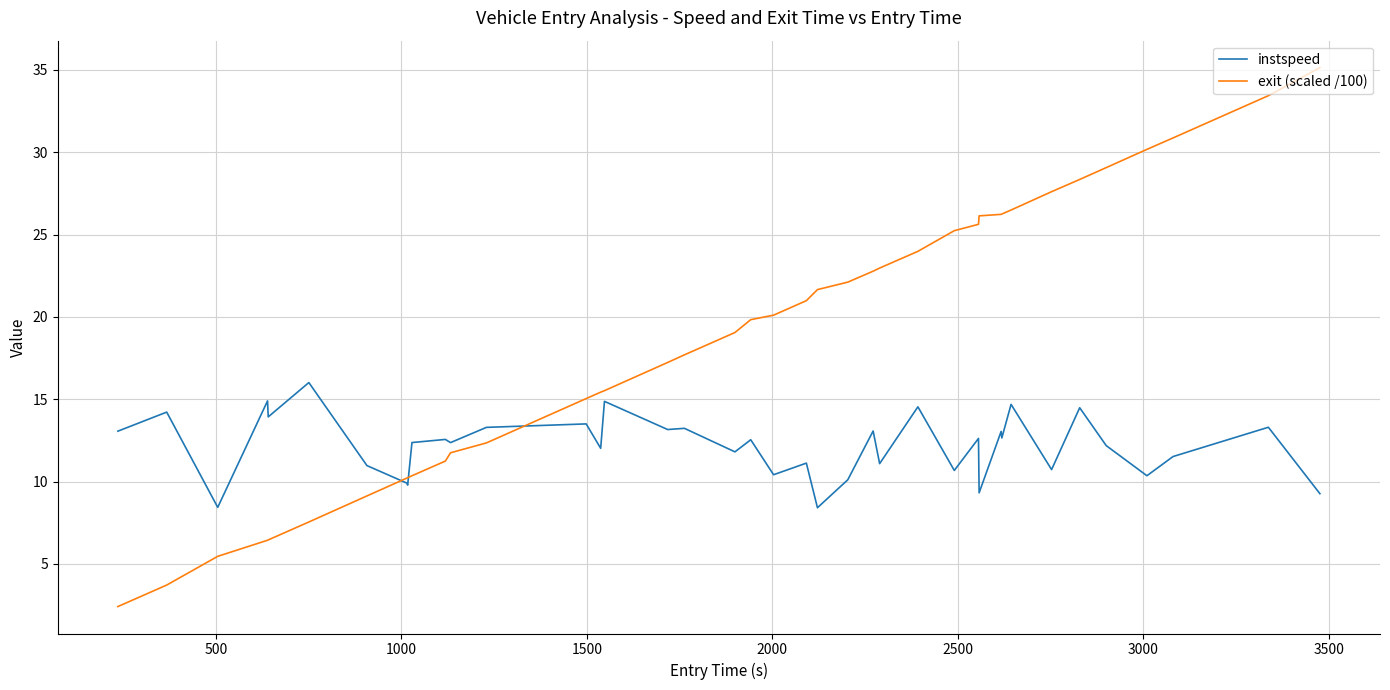

What is the lowest value of the instspeed series?

8.4